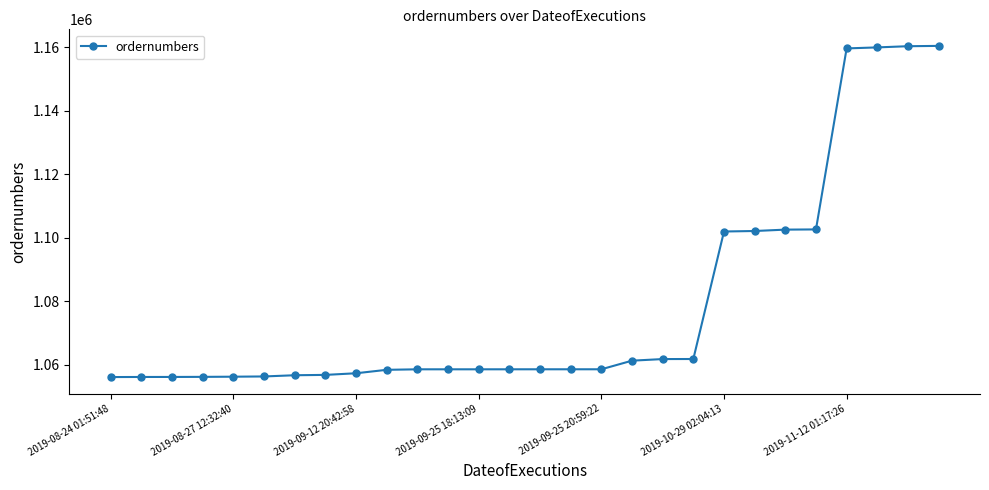

What is the value of the 10th point from the left?

1058361